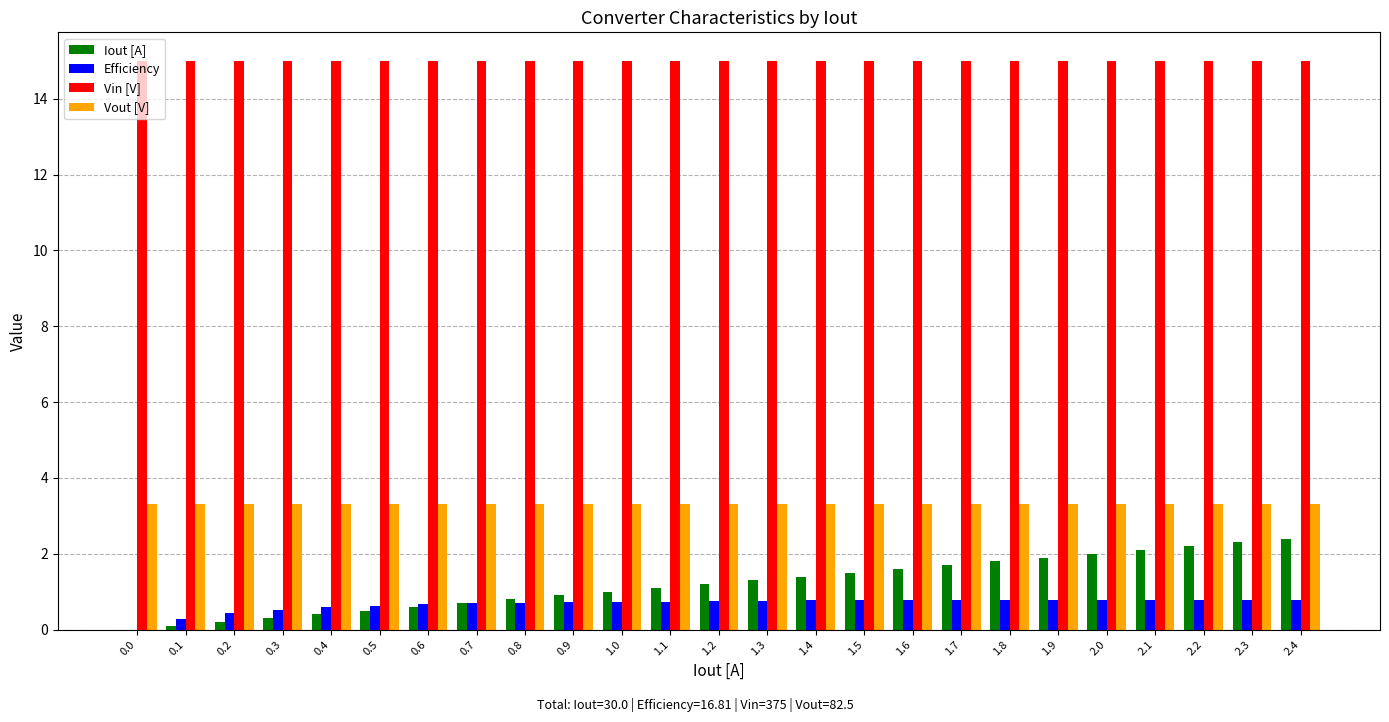

Is the value of Iout [A] at 0.2 greater than the value of Vin [V] at 0.6?

No